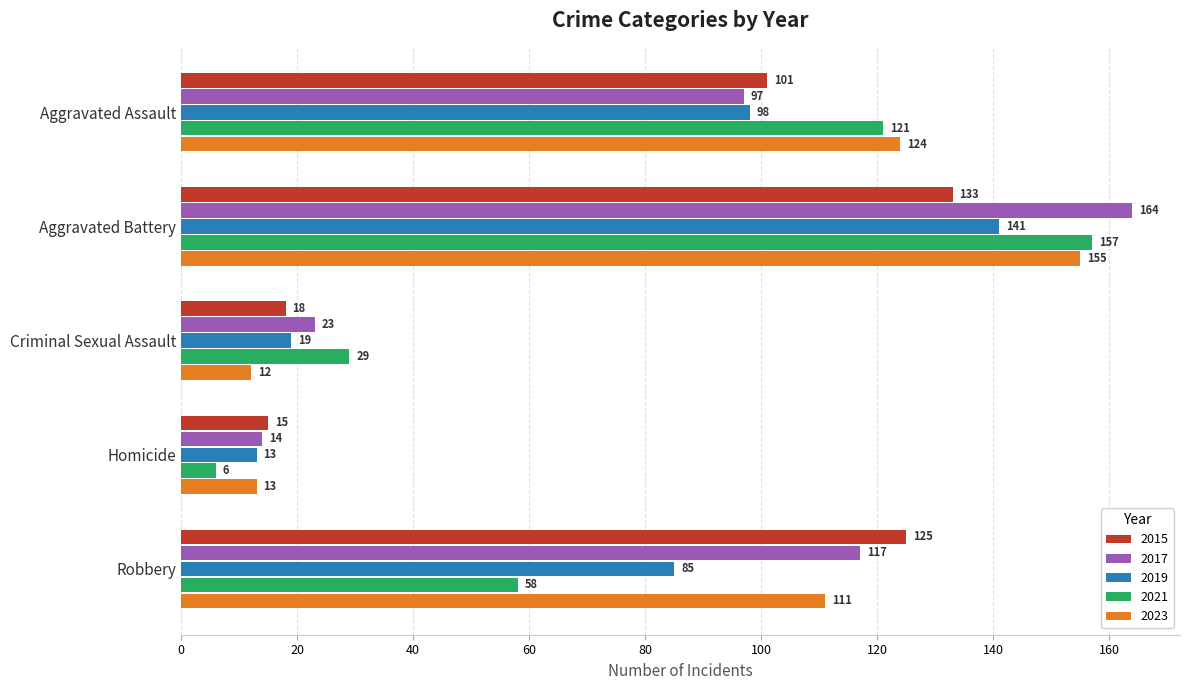

What is the maximum value for 2019?

141